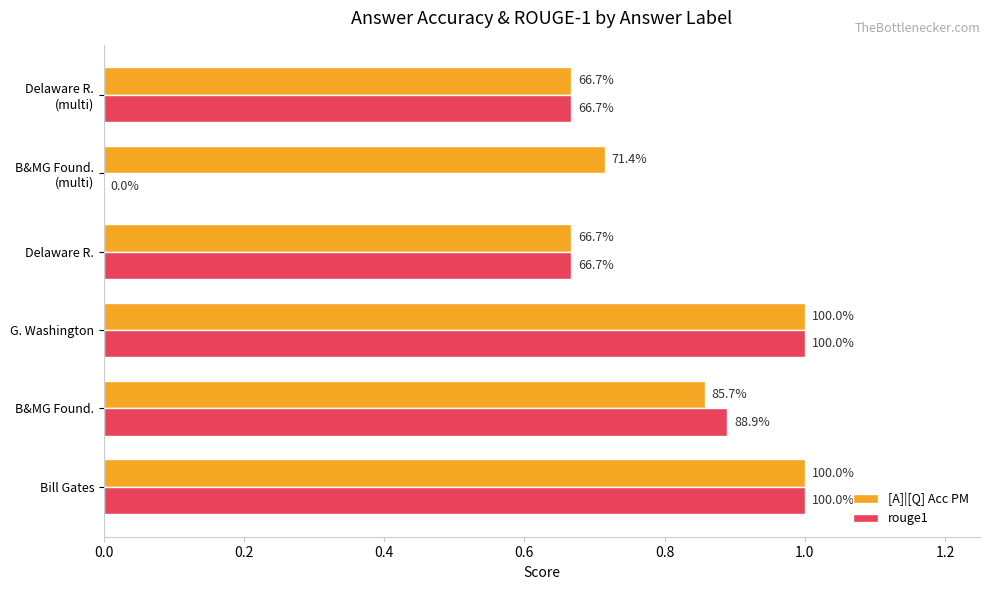

Which series has the largest range (max minus min)?

rouge1